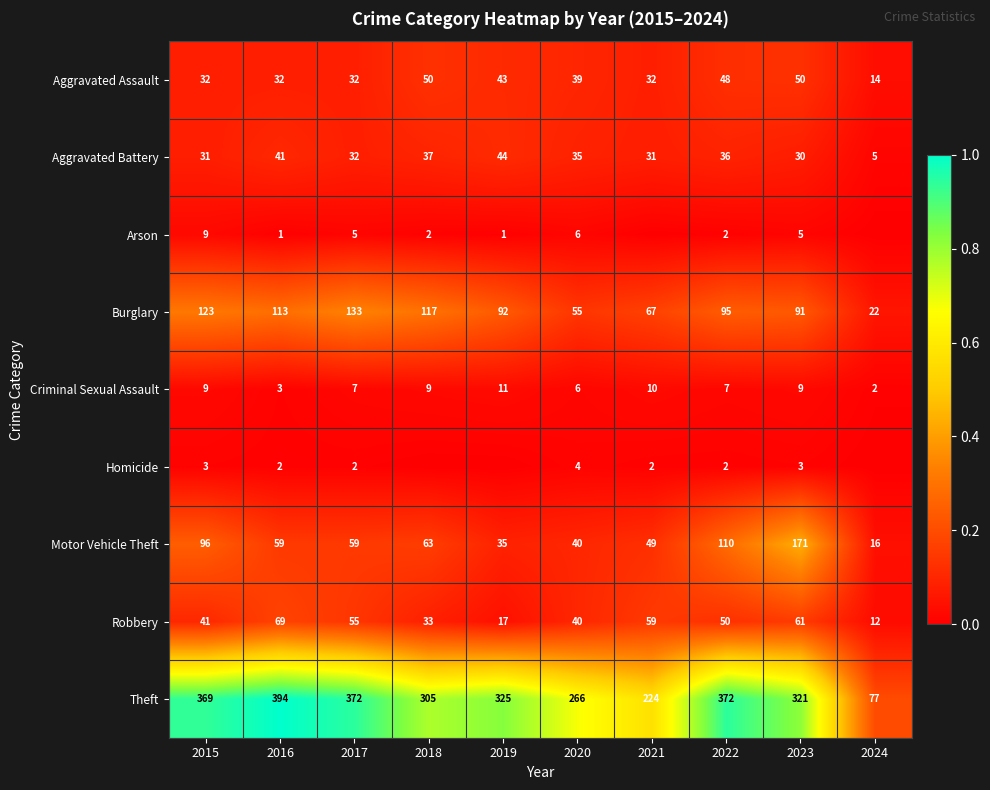

Which series changed the most between 2016 and 2022?

Motor Vehicle Theft